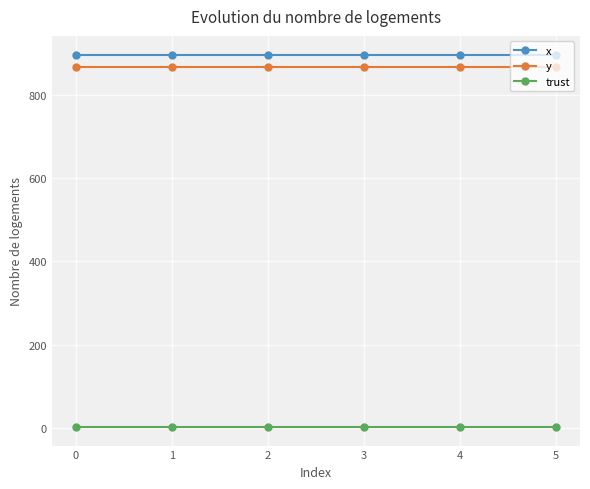

Read the trust value at 2.

2.0